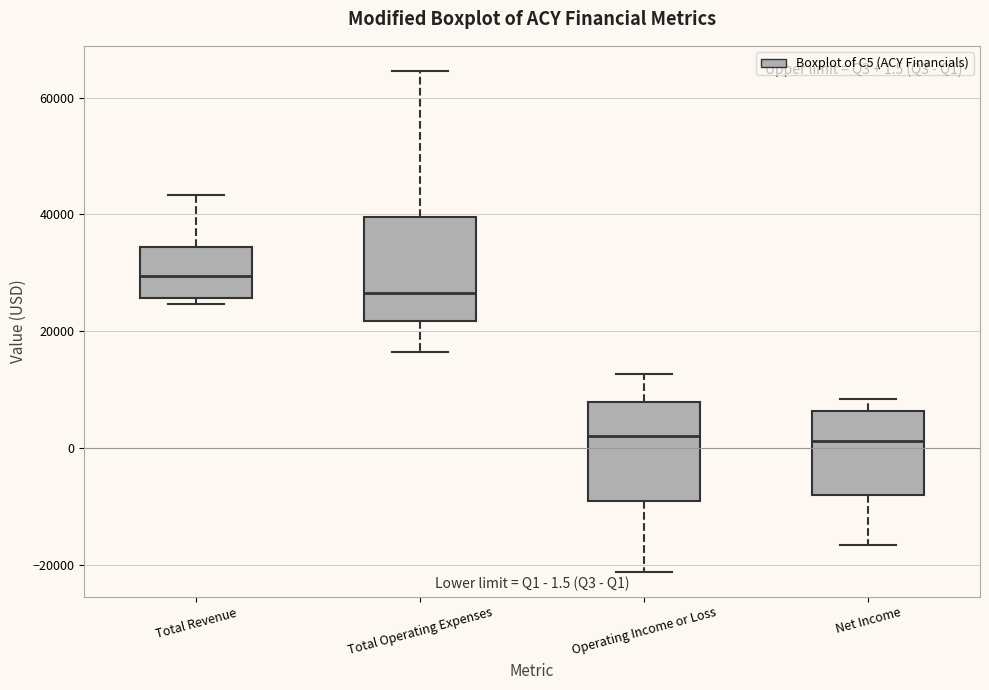

Which box's median line is the highest?

Total Revenue